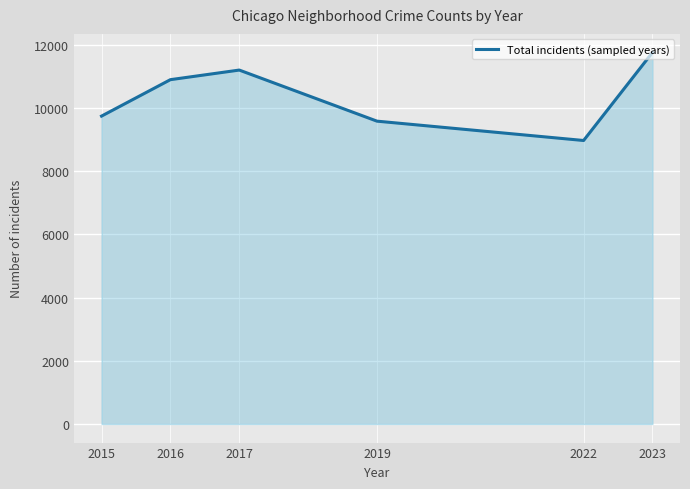

How many interior local valleys (lower than both neighbors) does the data have?

1